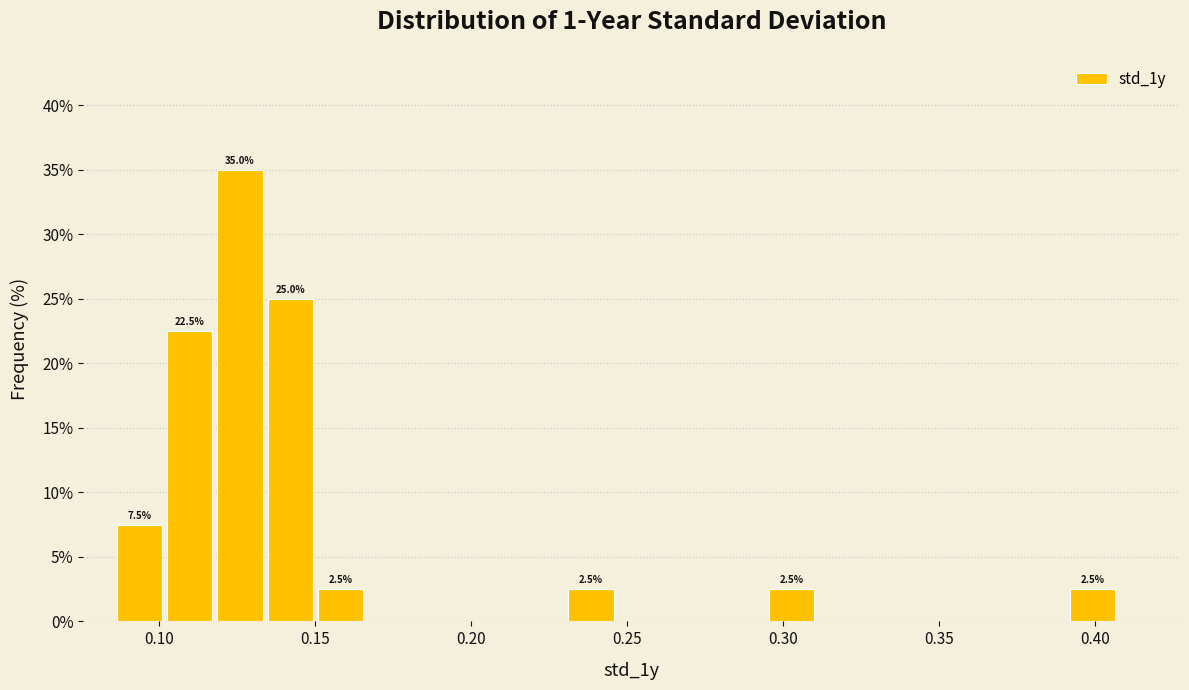

Around what value on the x-axis is the tallest bar? Give the approximate position of its centre, as read against the axis.

0.125